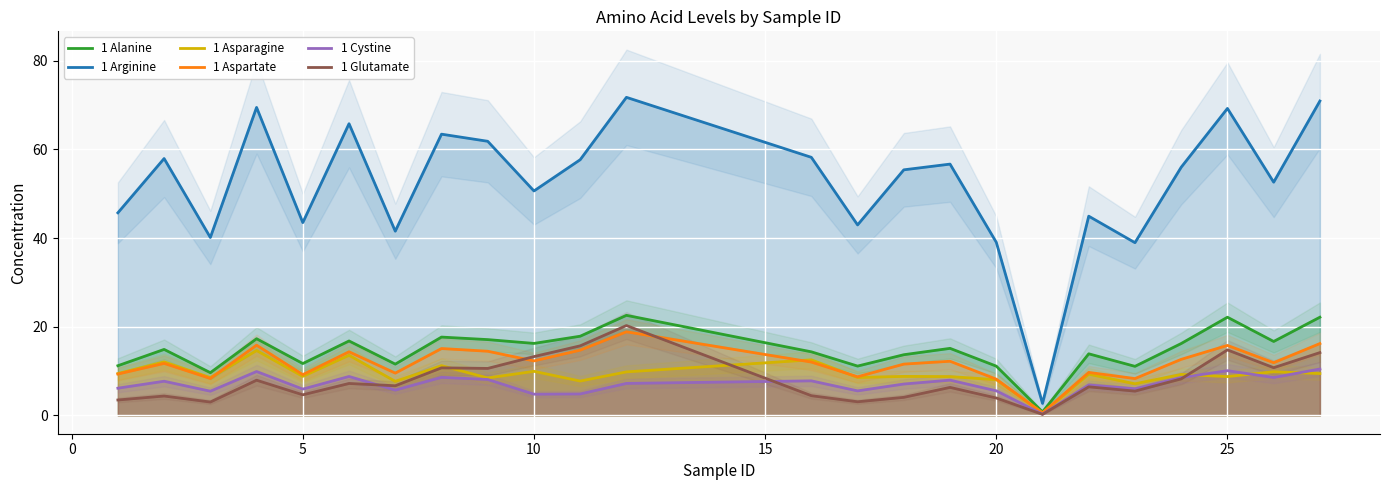

What is the maximum value for 1 Cystine?

10.5